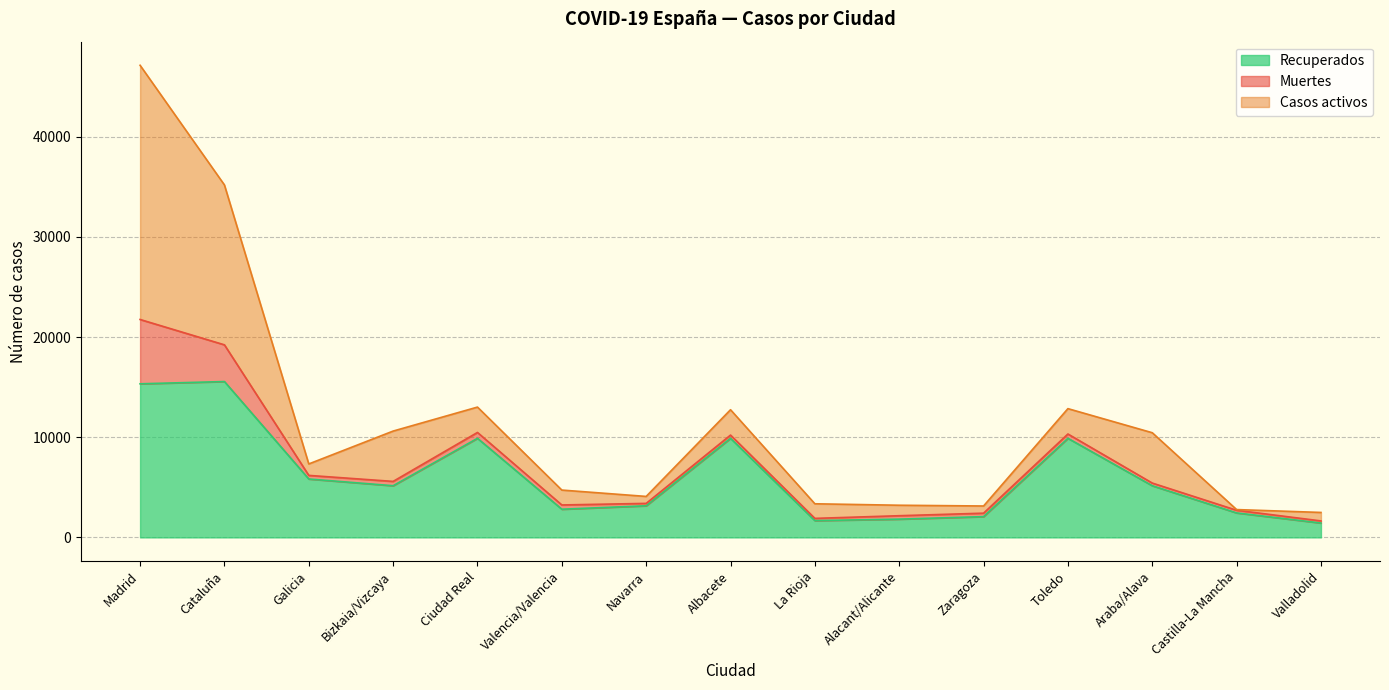

Which series changed the most between Ciudad Real and Albacete?

Muertes